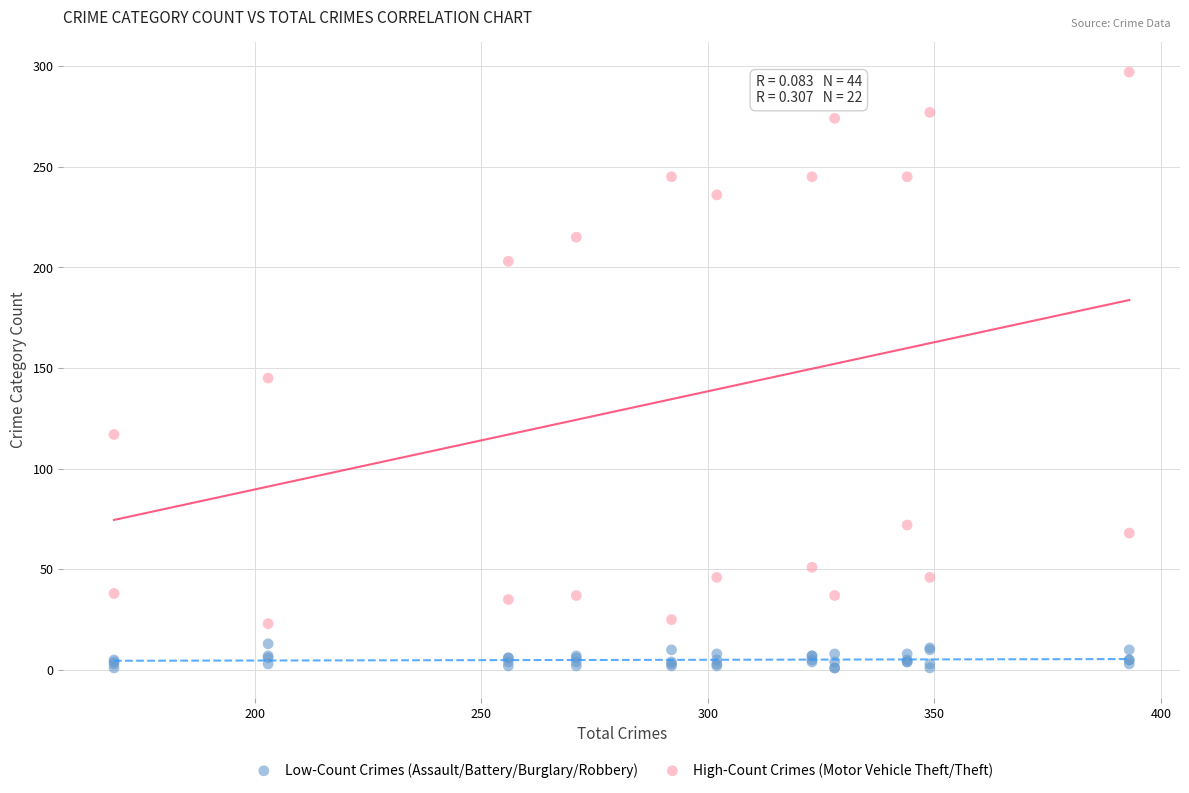

Which series reaches the minimum Y coordinate?

Low-Count Crimes (Assault/Battery/Burglary/Robbery)